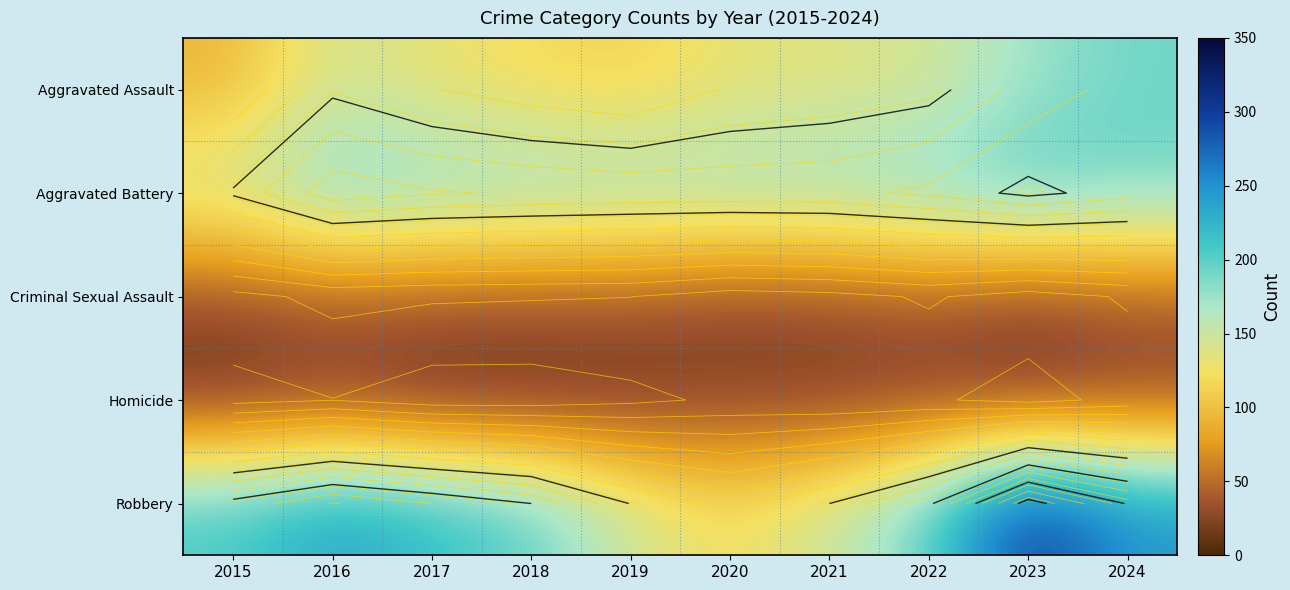

Where is Robbery nearest to the value 217?

2017